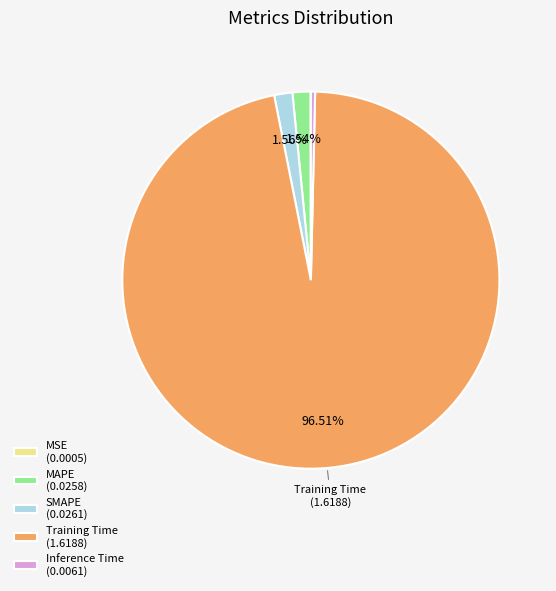

Between Training Time (1.6188) and MAPE (0.0258), which is larger?

Training Time (1.6188)